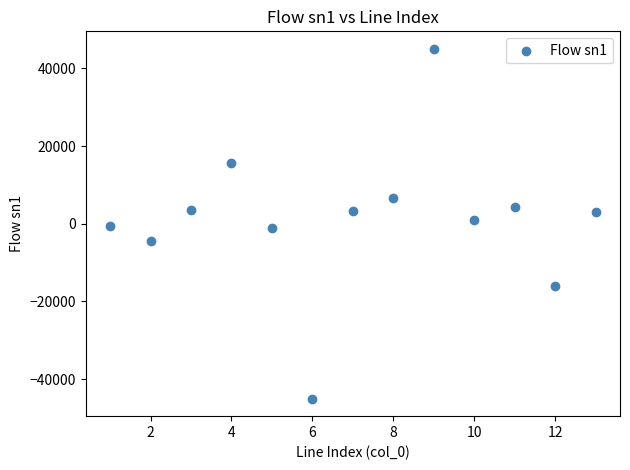

What is the range of X values (max minus min)?

12